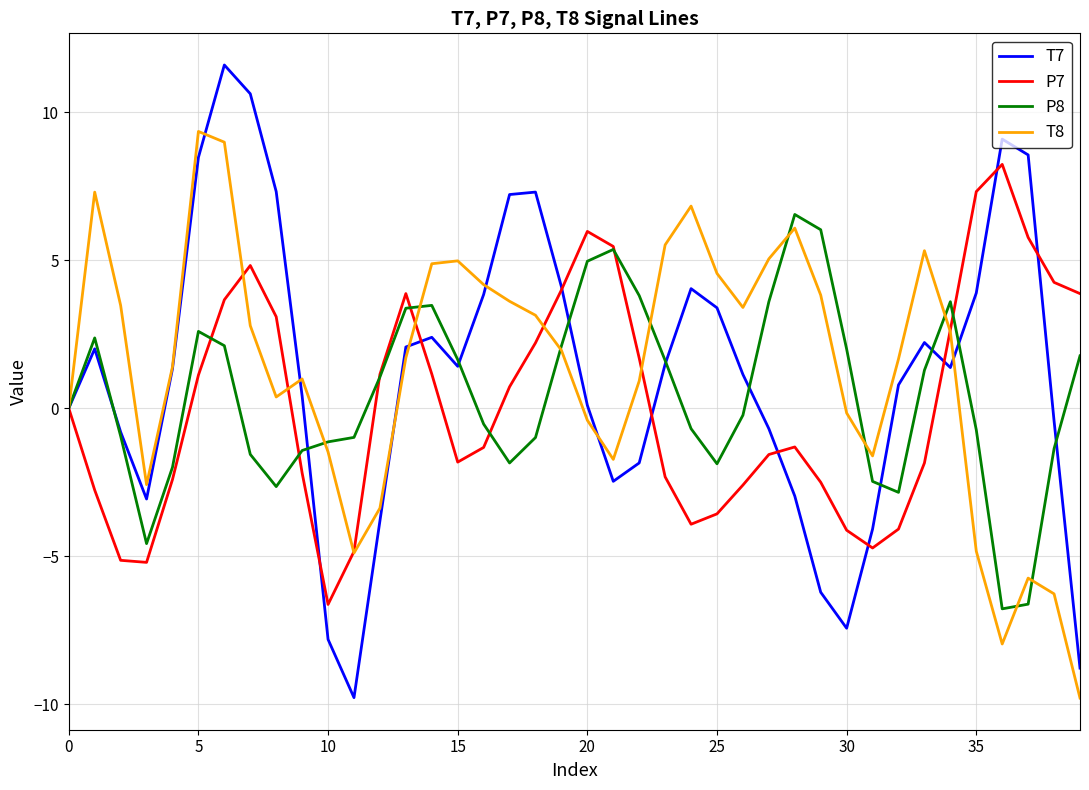

Rank the series by their maximum value, from lowest to highest.

P8, P7, T8, T7